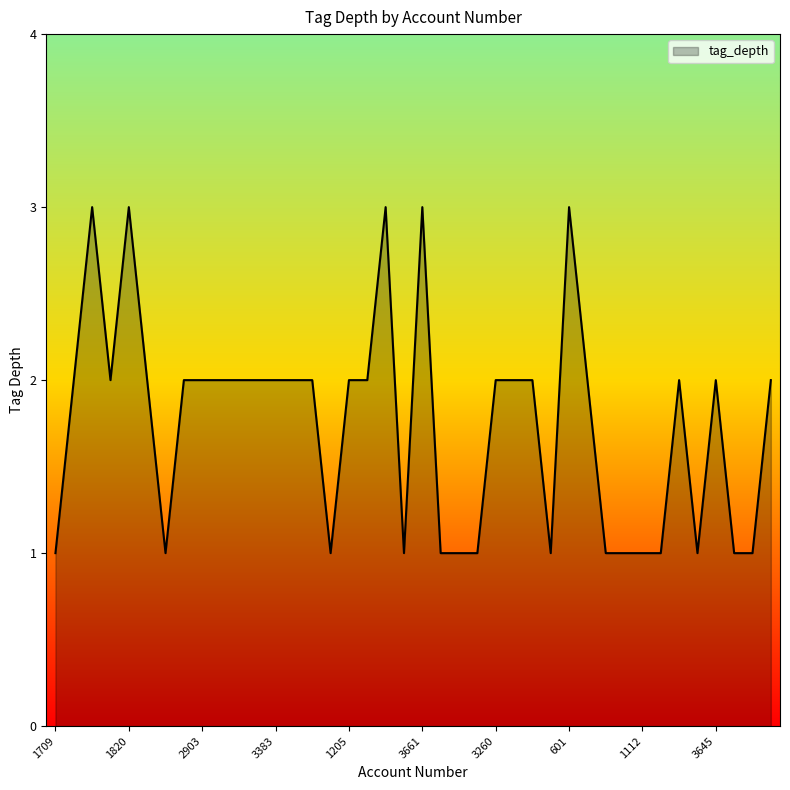

What is the greatest value displayed?

3